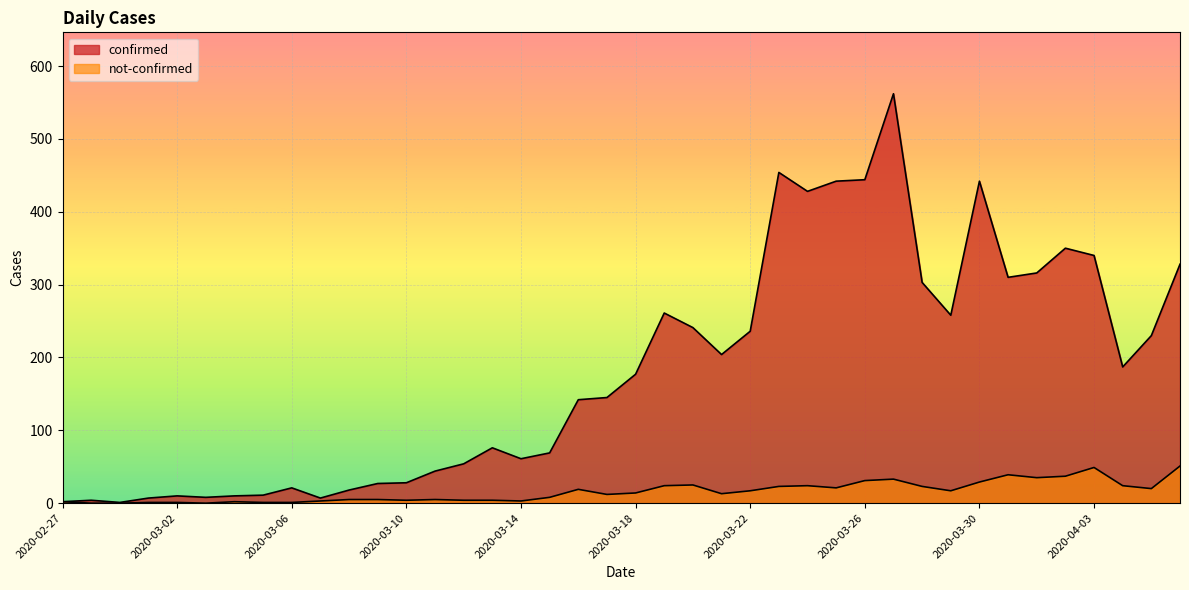

What position from the right is 2020-03-09?

29